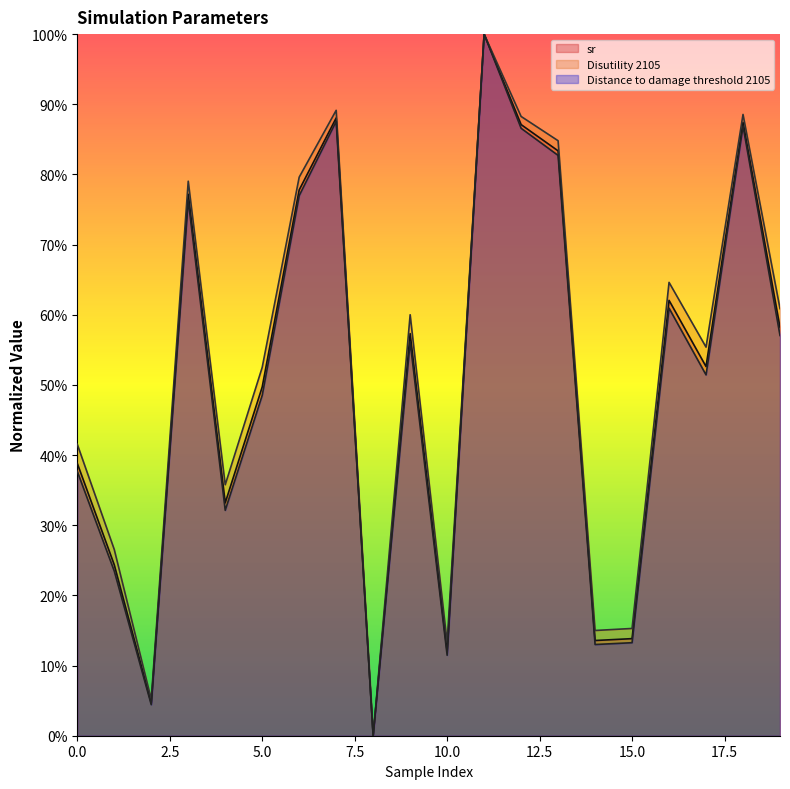

List the labels in order of Disutility 2105 value, largest first.

11, 7, 18, 12, 13, 6, 3, 16, 19, 9, 17, 5, 0, 4, 1, 15, 14, 10, 2, 8